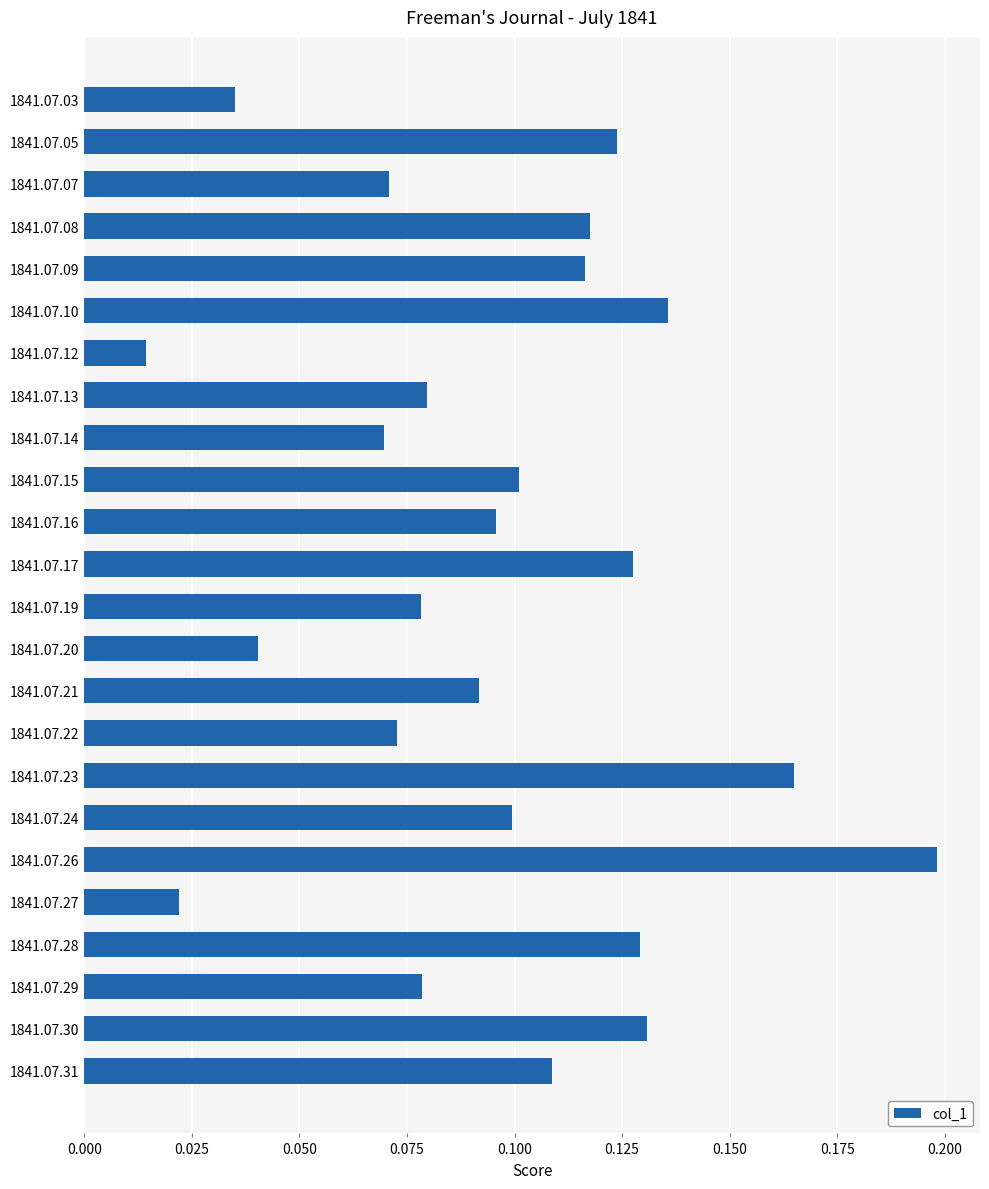

Between 1841.07.03 and 1841.07.05, which is larger?

1841.07.05